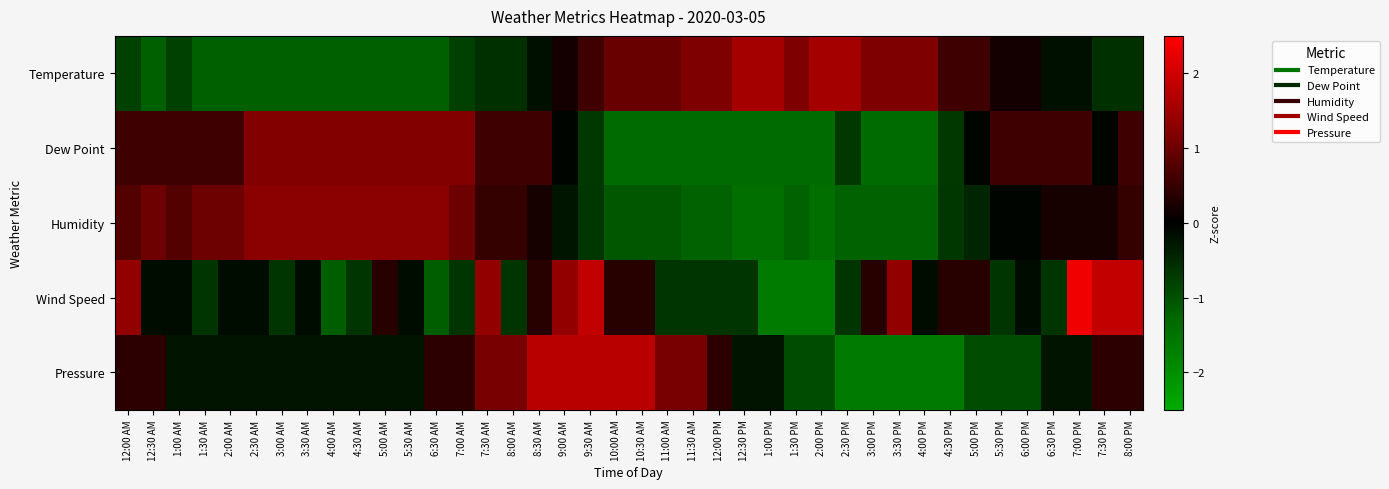

At which category does the chart reach its minimum across all series?

1:00 PM